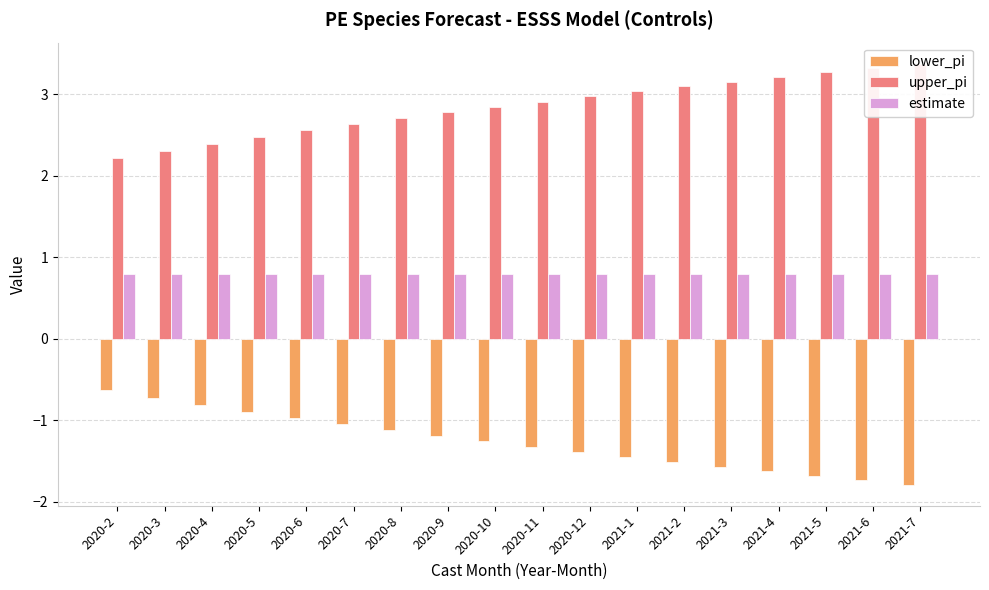

Rank the series by their average value, from highest to lowest.

upper_pi, estimate, lower_pi